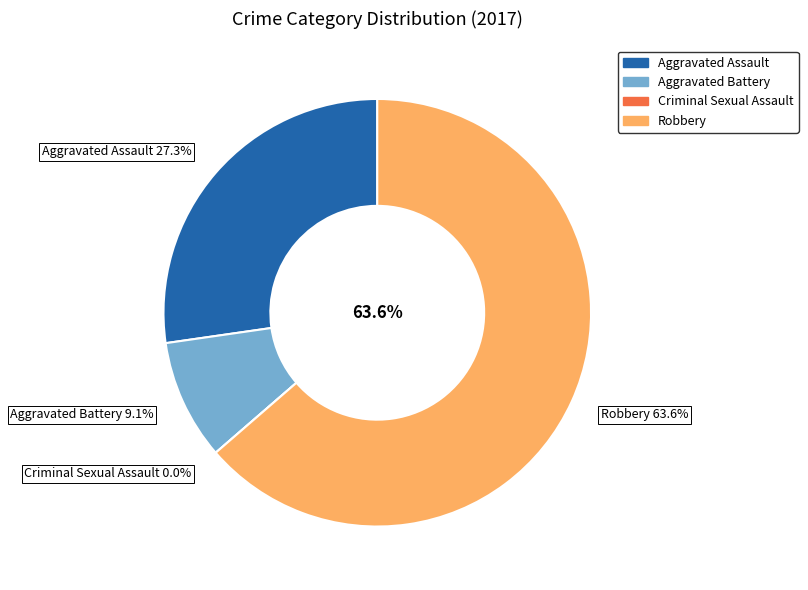

True or false: Aggravated Battery accounts for 9% of the total.

True